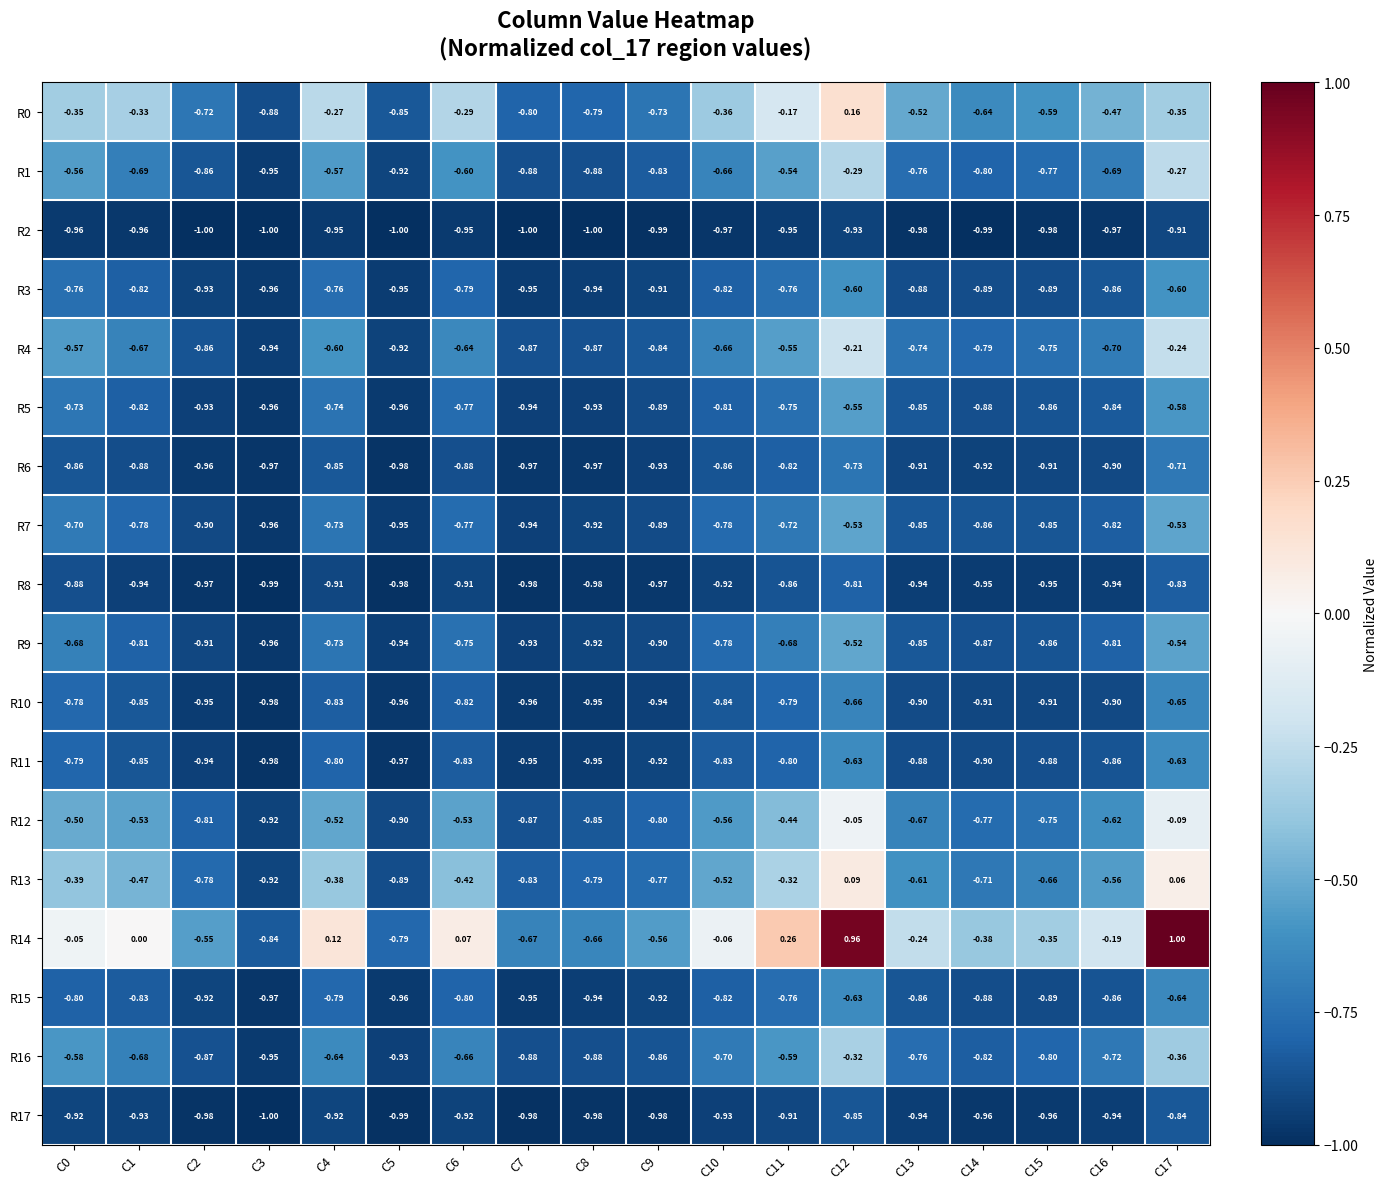

Is the value of R16 at C9 greater than the value of R4 at C14?

No